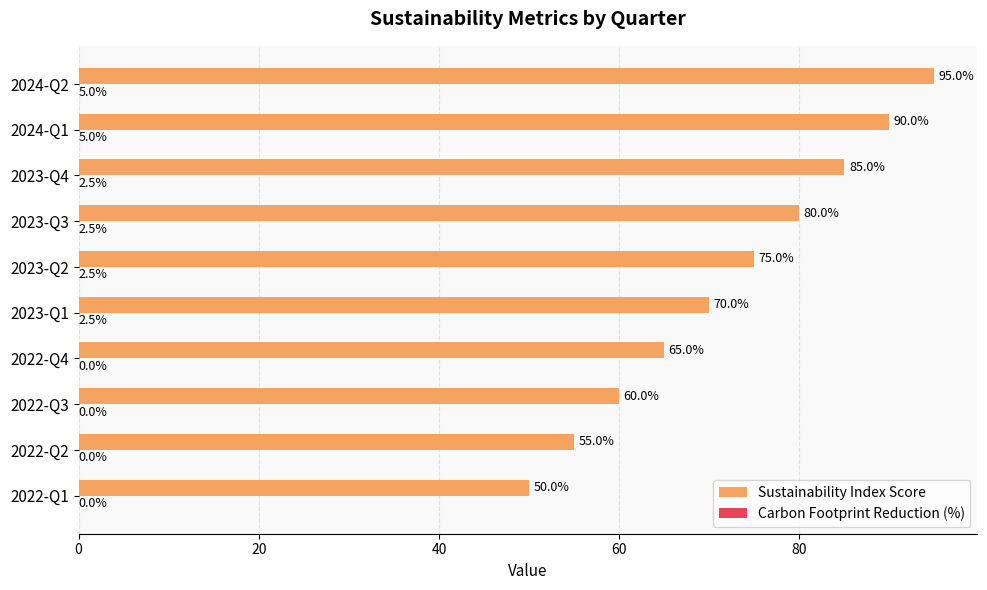

At which category is the sum across all series the highest?

2024-Q2